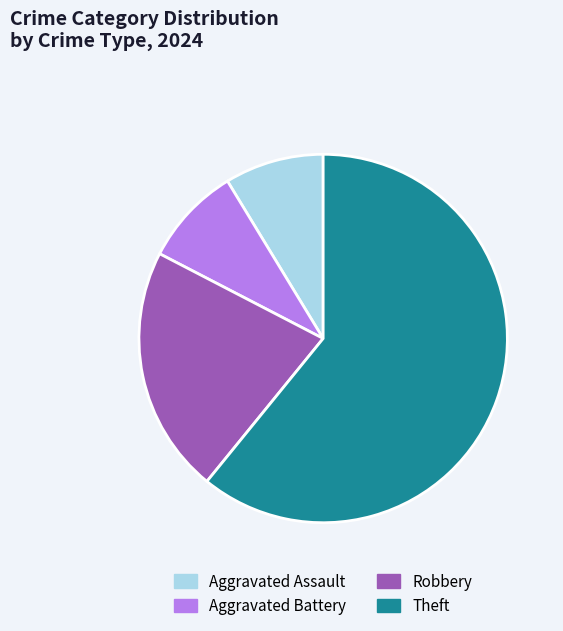

Is it true that Robbery is 22% of the pie?

True